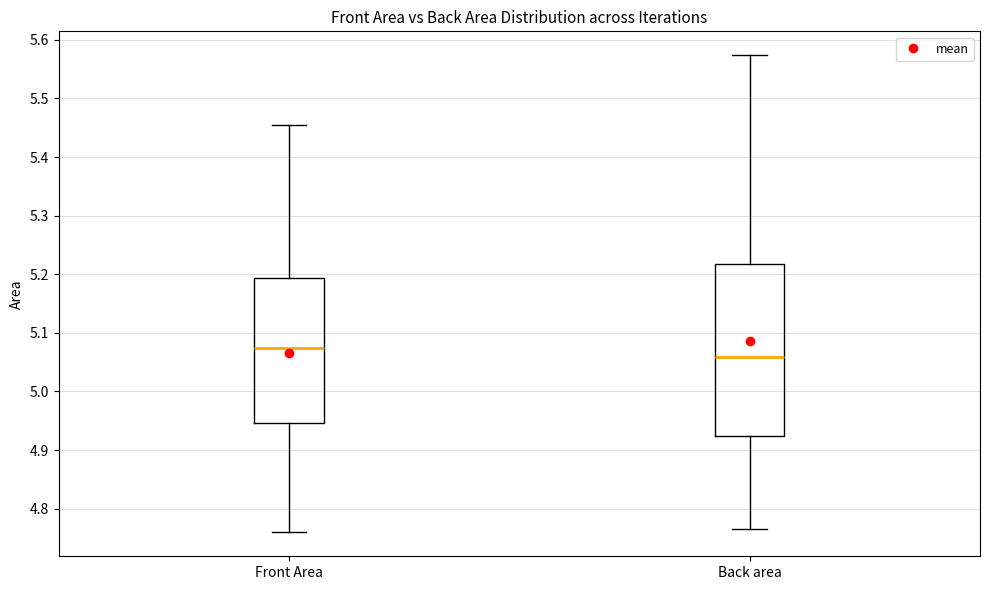

Reading left to right, read every box against the y-axis: the position of its median line, the range the box covers, and the ends of its whiskers. The values are not printed on the chart, so give them approximately, as read against the axis.

Front Area: median 5.07, box 4.95 to 5.19, whiskers 4.76 to 5.46
Back area: median 5.06, box 4.92 to 5.22, whiskers 4.76 to 5.57